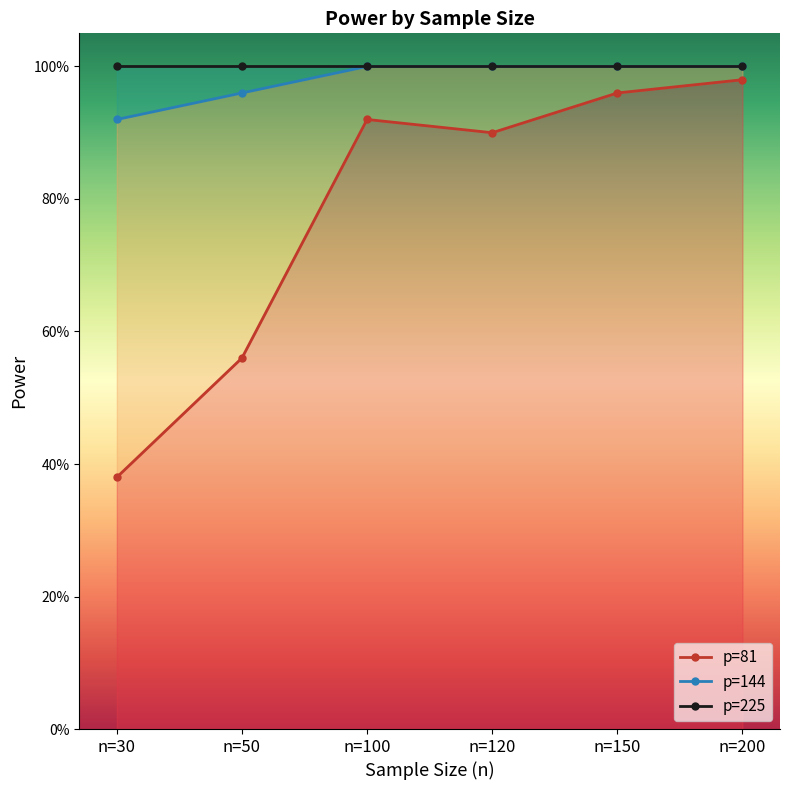

Which series changed the most between n=100 and n=200?

p=81